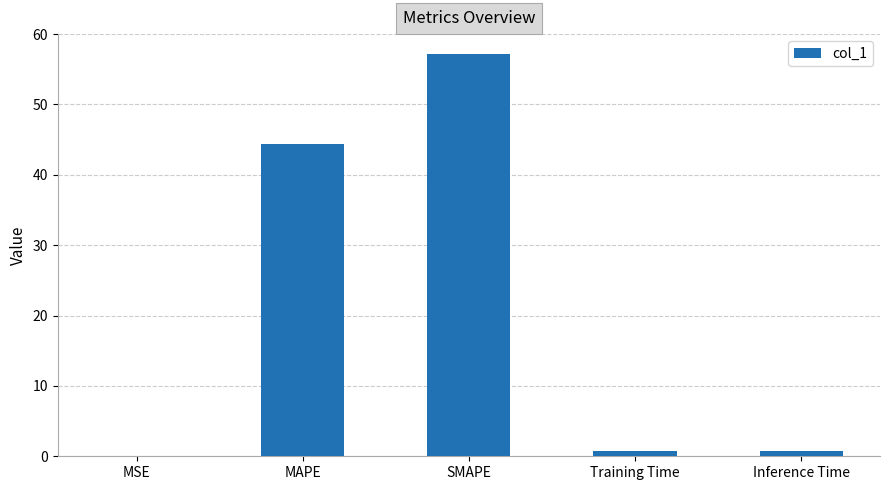

Is it true that the value at MAPE is 44.4?

True